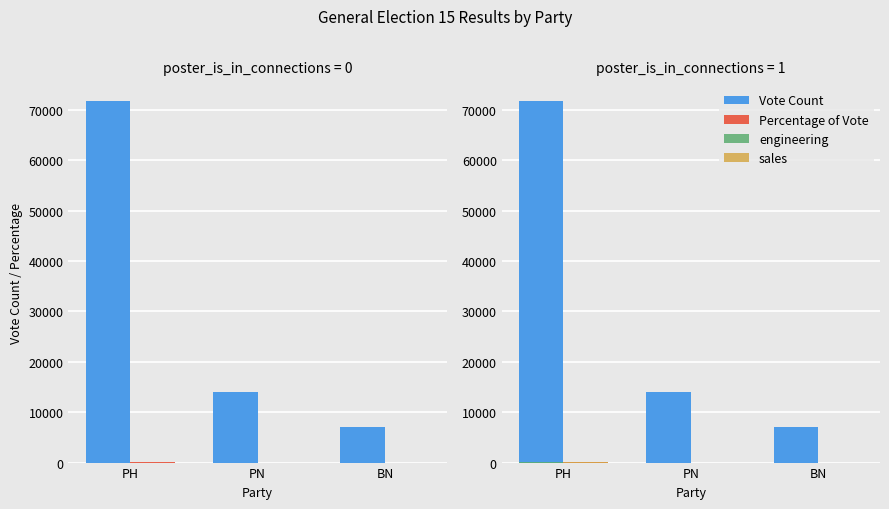

At which category is the sum across all series the highest?

PH